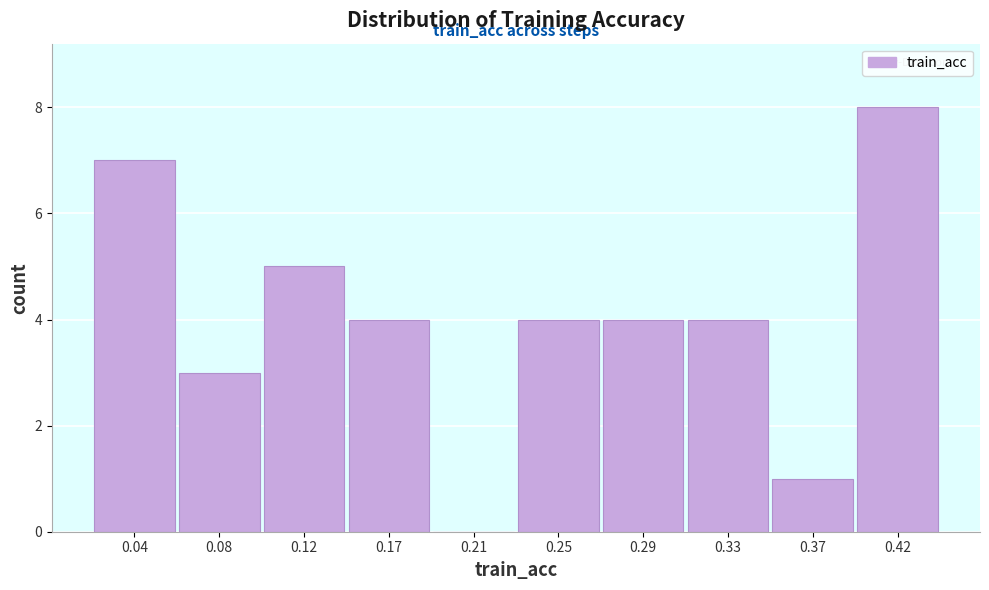

Reading right to left, transcribe all the data shown in this chart.

0.42=8	0.37=1	0.33=4	0.29=4	0.25=4	0.21=0	0.17=4	0.12=5	0.08=3	0.04=7